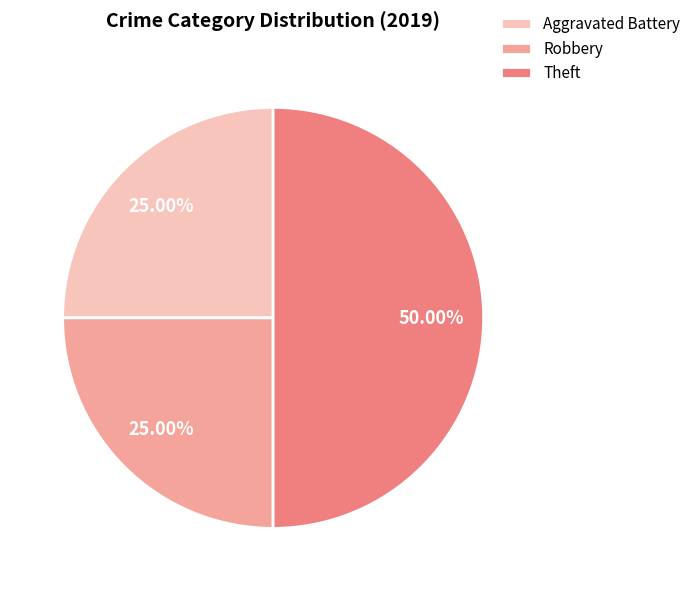

To the nearest percent, what is the difference between the Theft and Robbery slice percentages?

25%